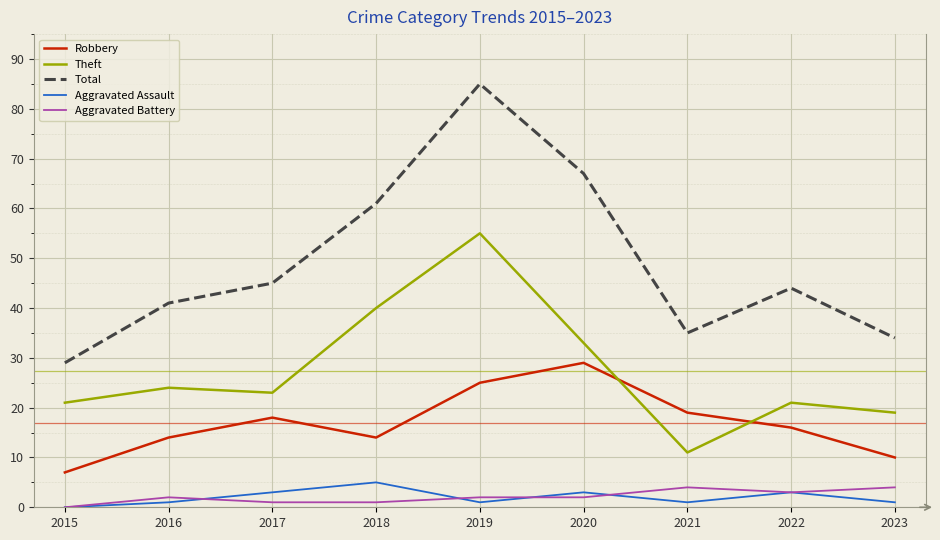

At which category is the sum across all series the highest?

2019